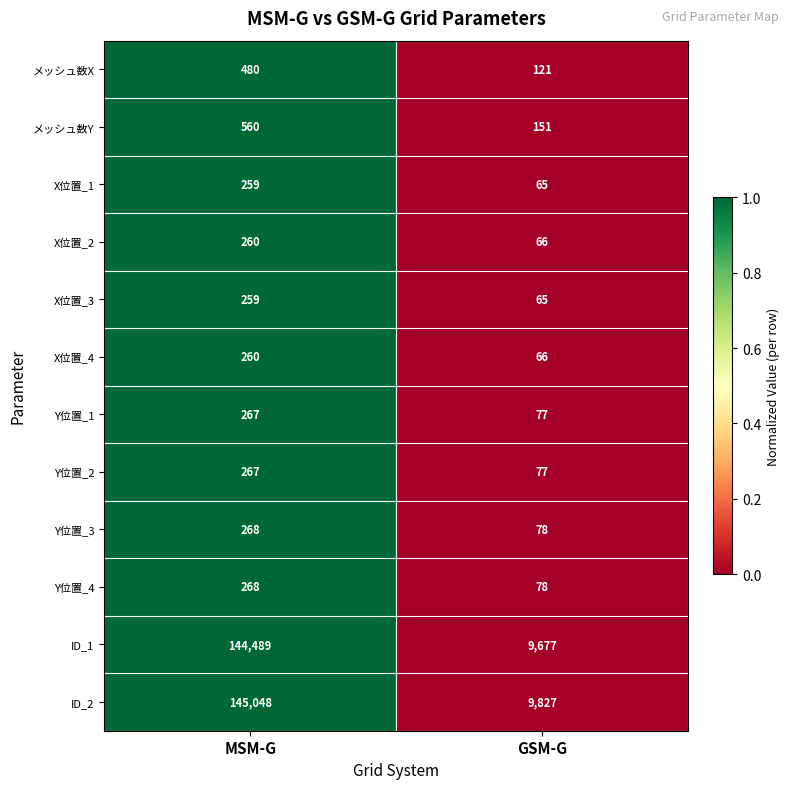

The value of メッシュ数X at MSM-G is 480. True or false?

True